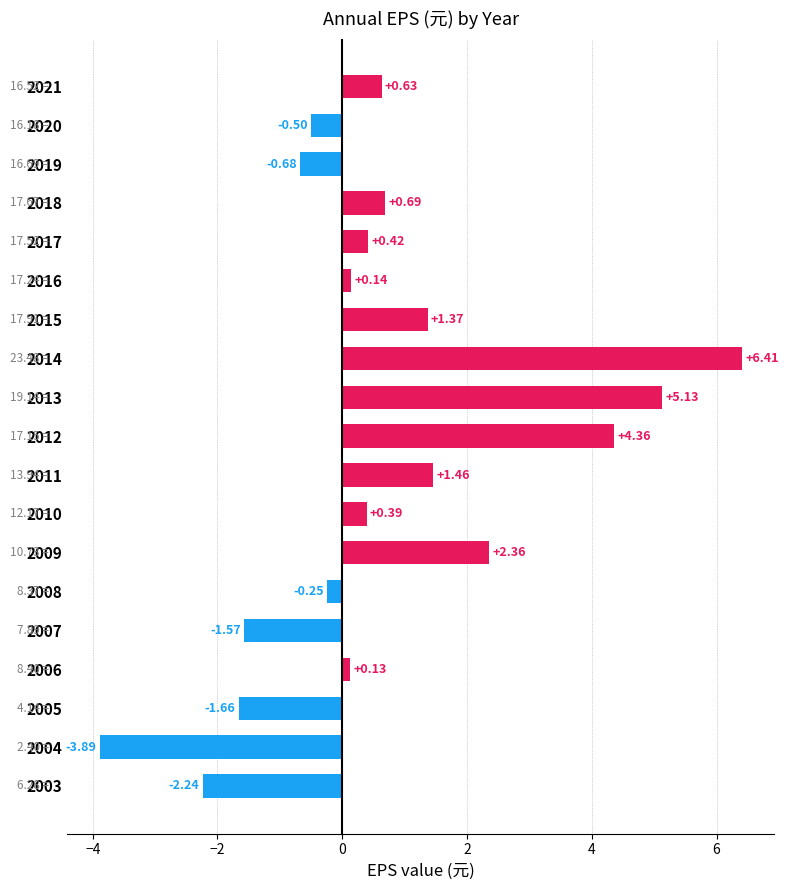

What is the sum of the values at 2013 and 2008?

4.9